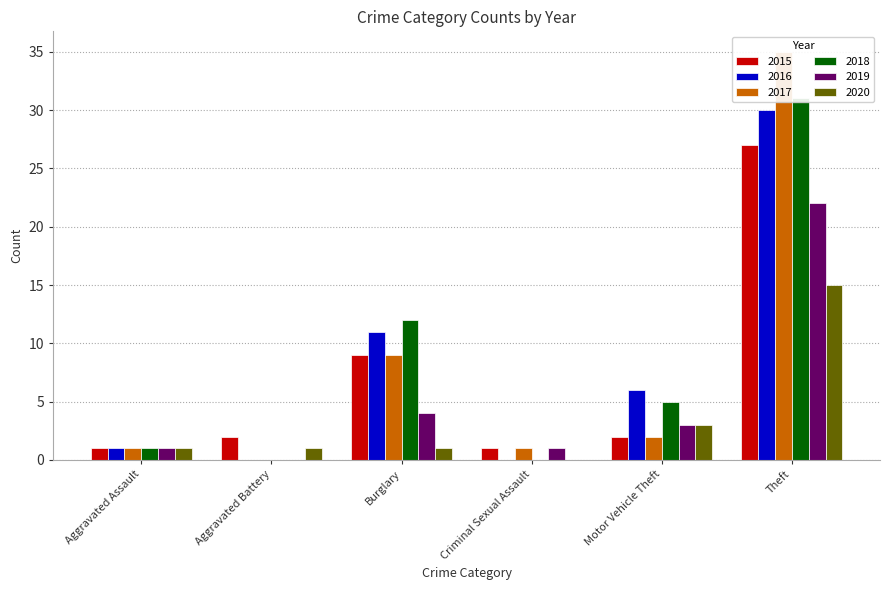

What is the spread (max minus min) of values at Theft?

20